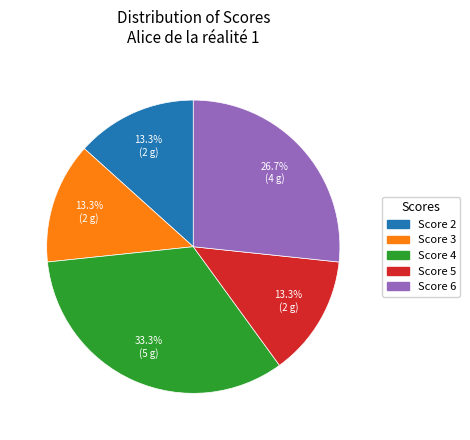

Which has a higher value, Score 6 or Score 2?

Score 6